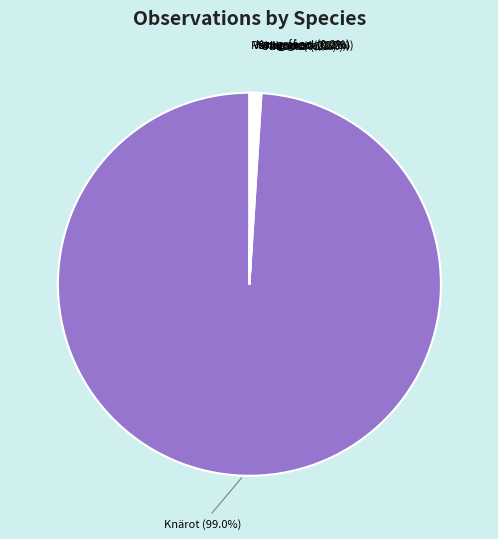

What is the largest slice in the pie chart?

Knärot